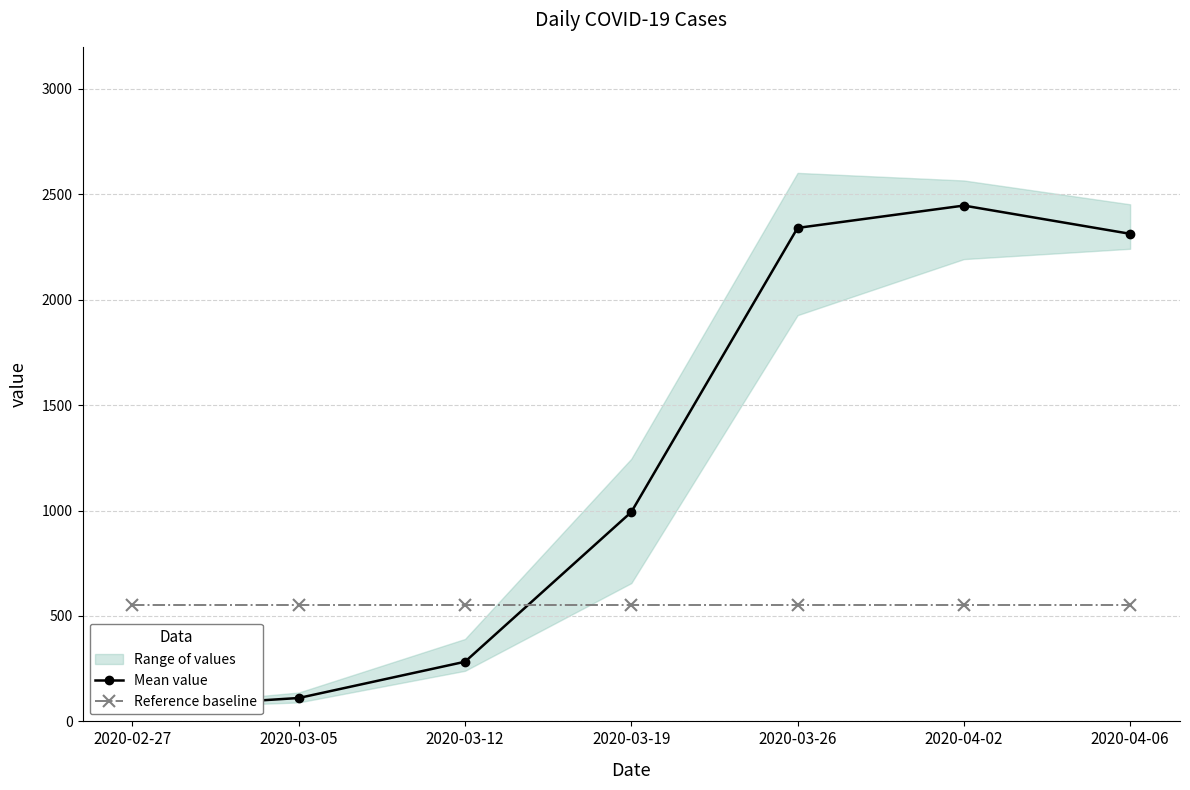

Rank the series by their average value, from highest to lowest.

Mean value, Reference baseline